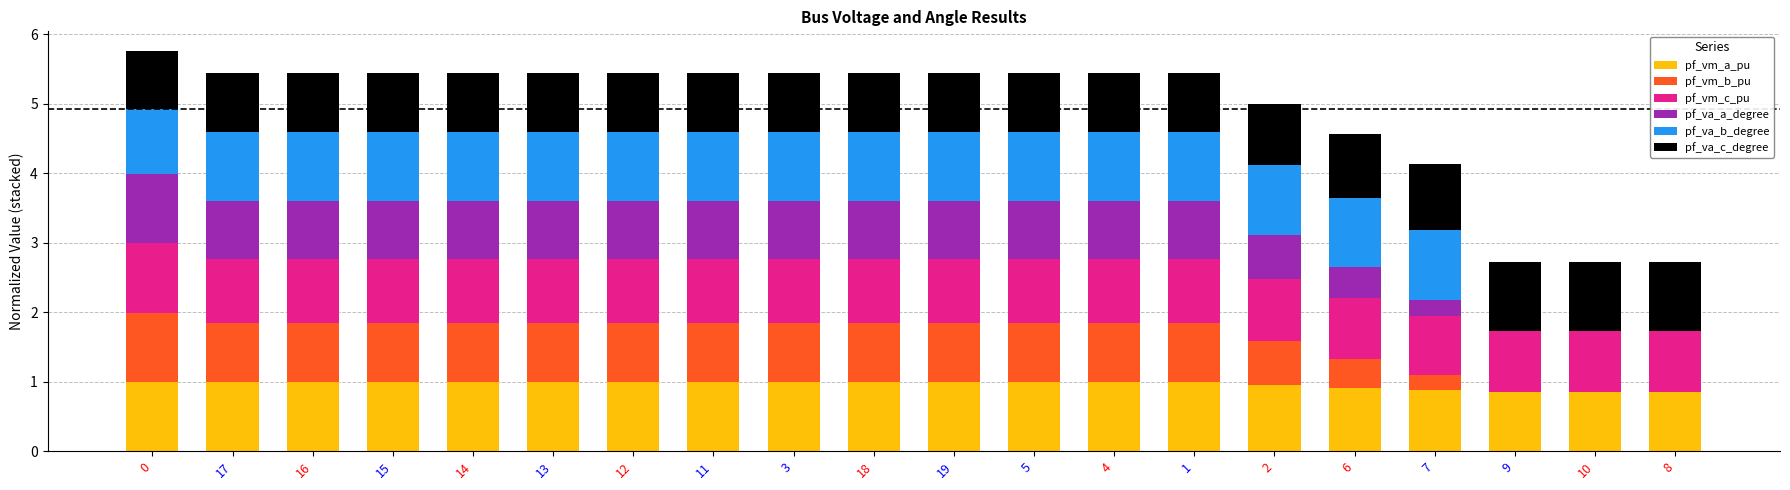

How many series are shown in this chart?

6